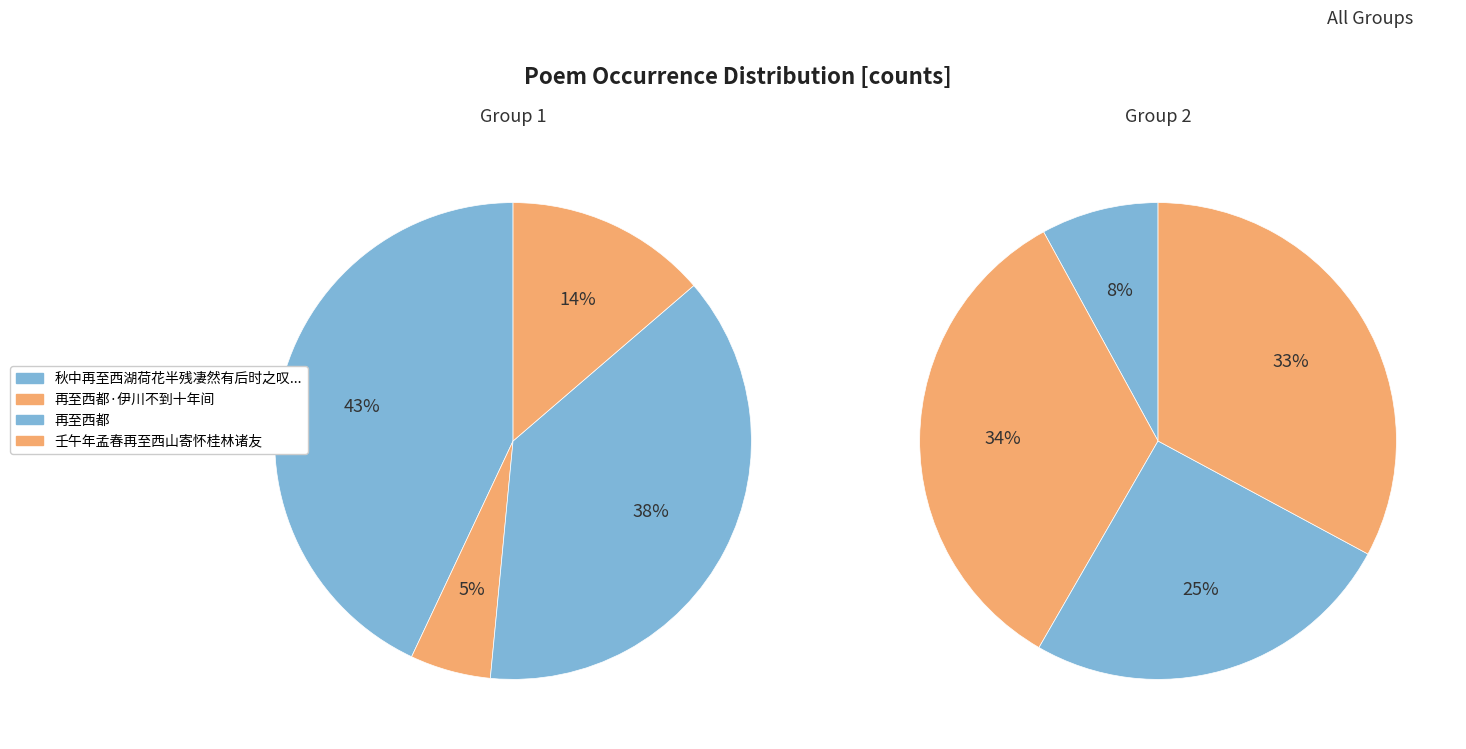

How many slices are in this pie chart?

8